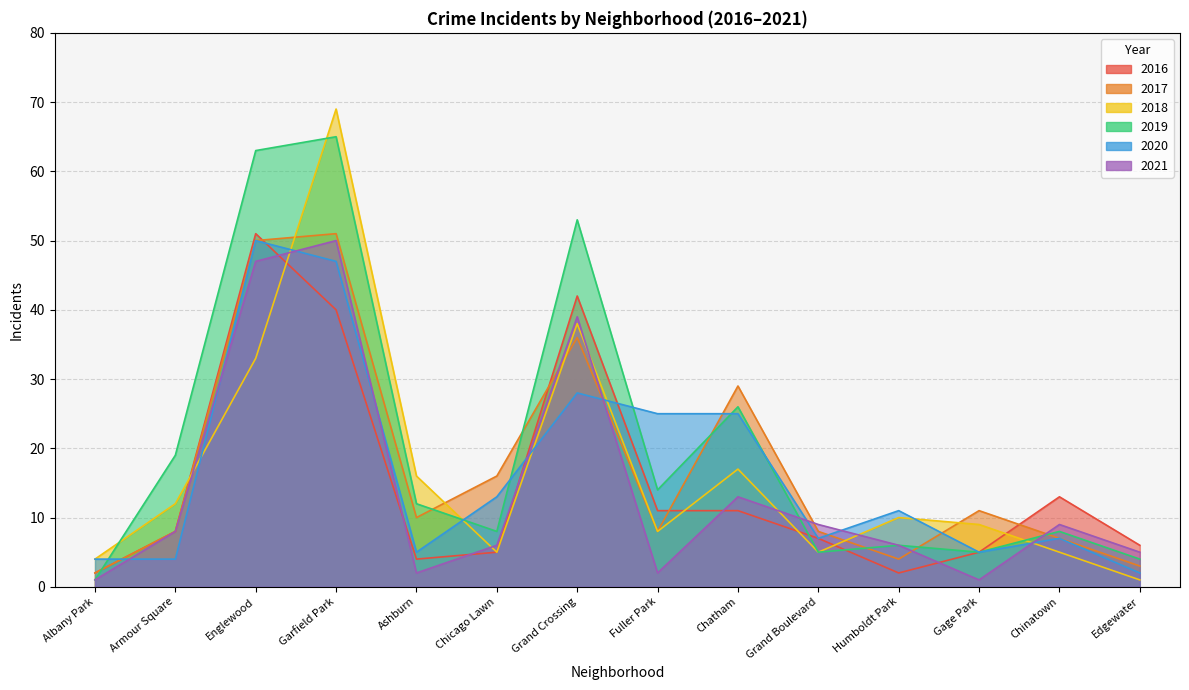

What is the difference between the highest and lowest values at Grand Crossing?

25